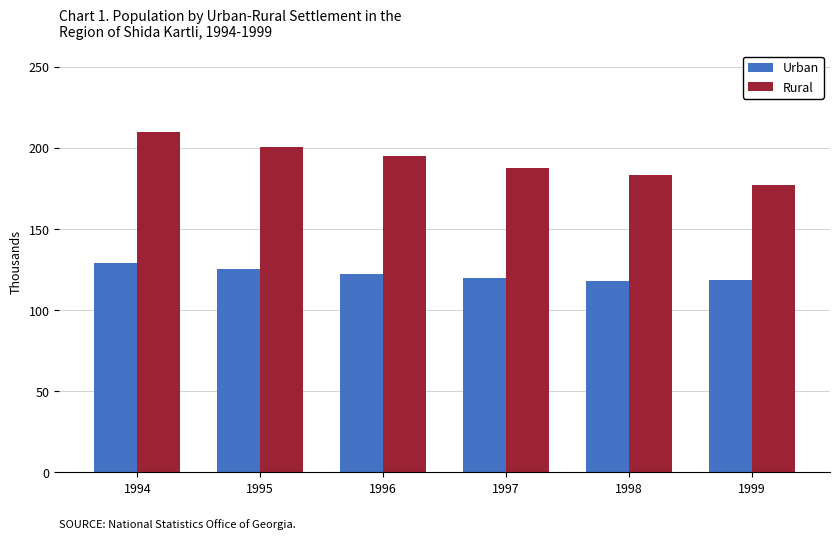

Between 1995 and 1999, which series saw the biggest shift?

Rural